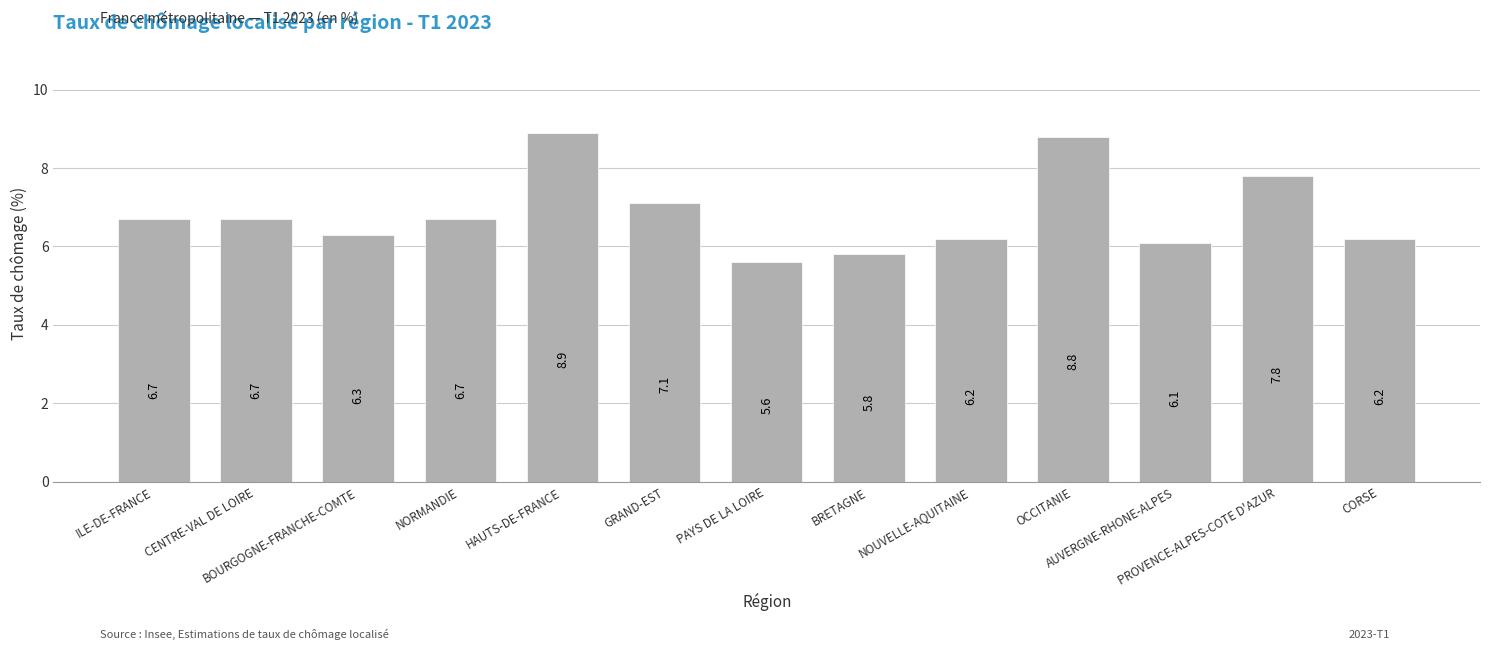

Between AUVERGNE-RHONE-ALPES and ILE-DE-FRANCE, which is larger?

ILE-DE-FRANCE